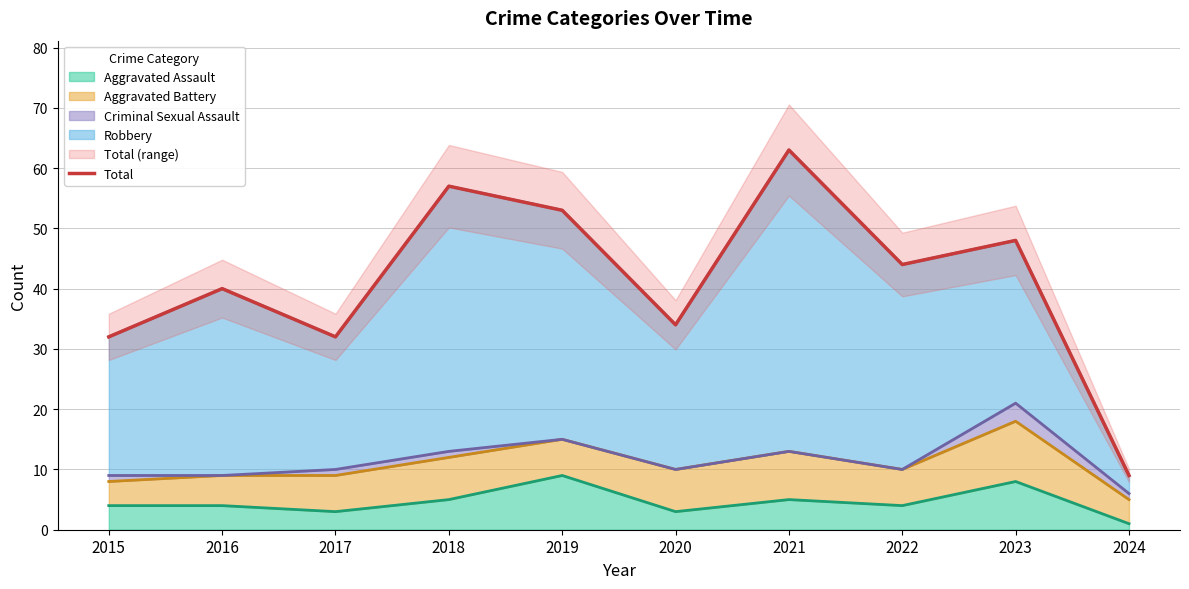

True or false: the data shows 9 at 2022.

False